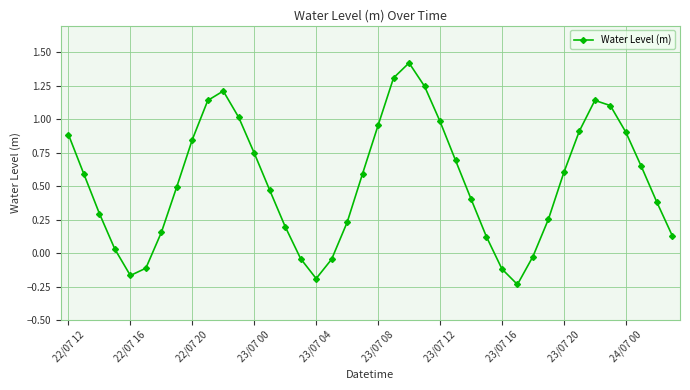

True or false: there are more than 0 points higher than both neighbors.

True